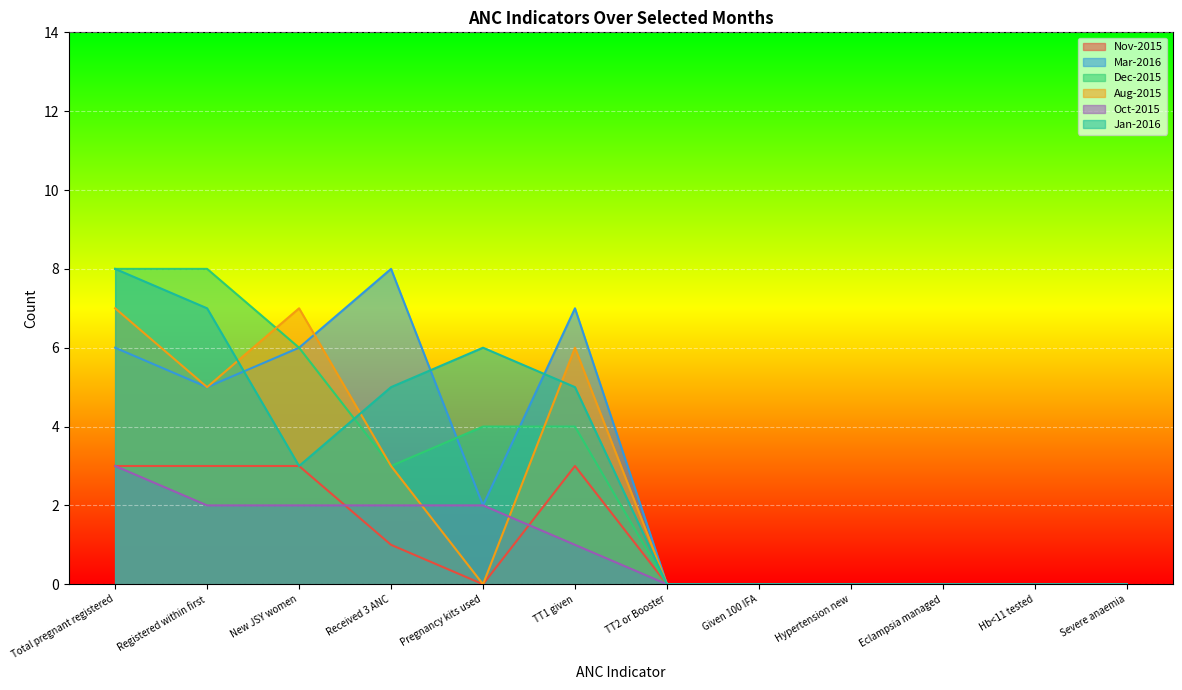

The value of Jan-2016 at Hypertension new is -4. True or false?

False